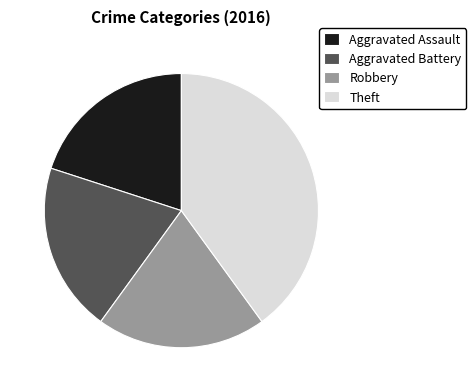

What is the largest slice in the pie chart?

Theft